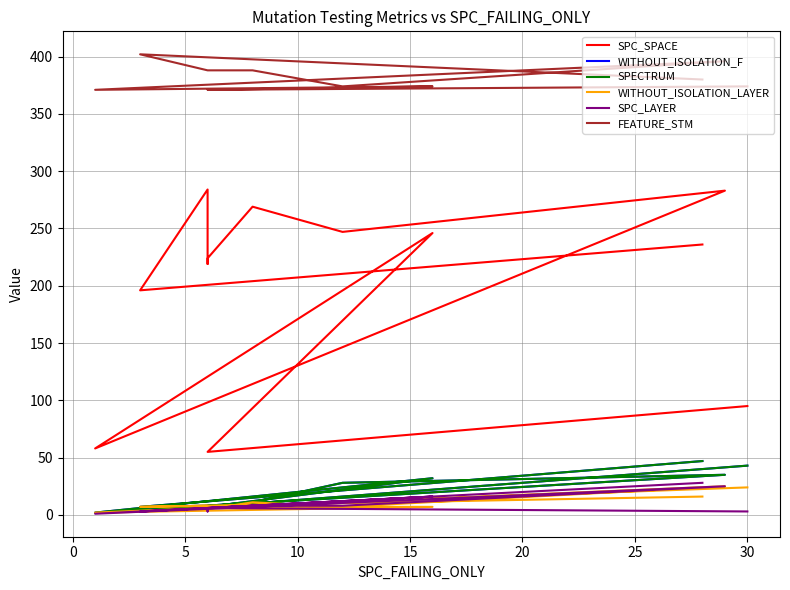

How many lines are shown in the chart?

6